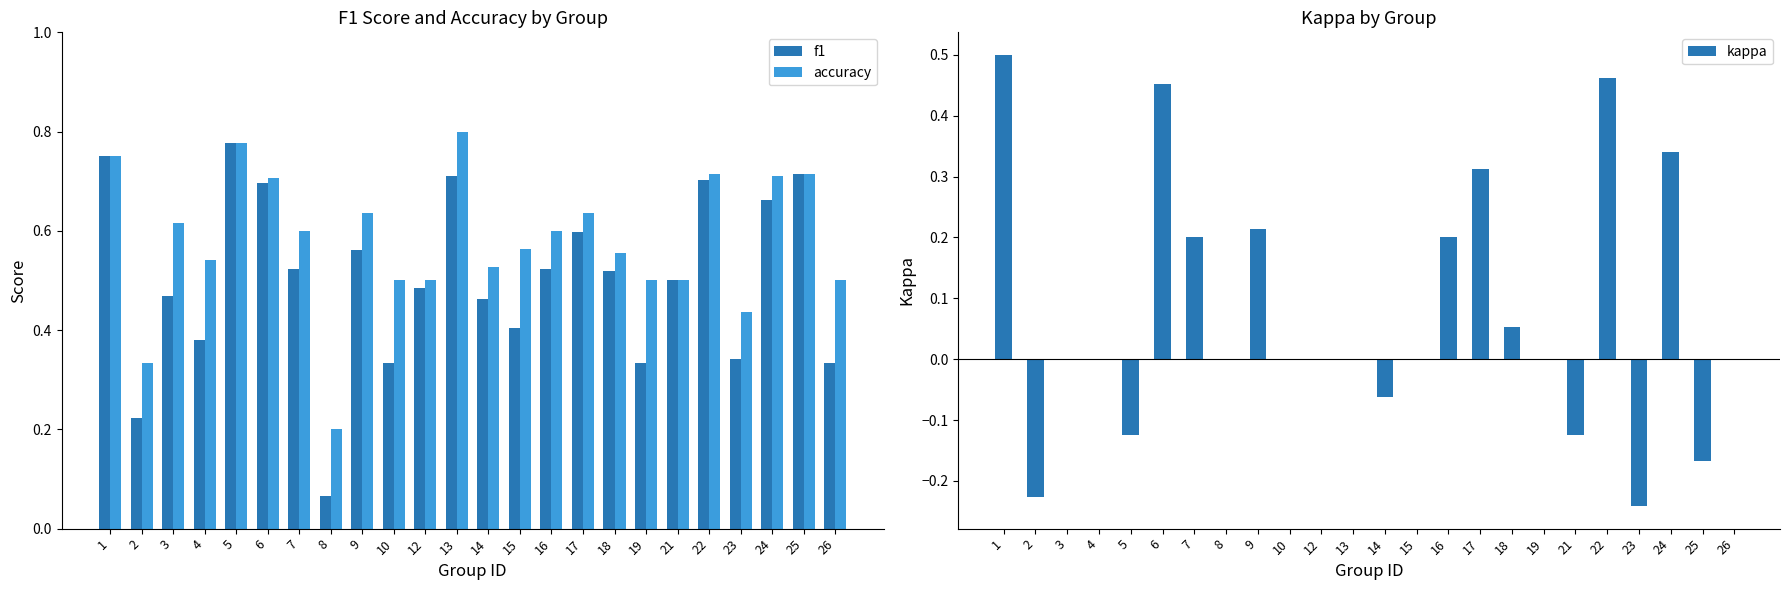

Is the value of accuracy at 16 greater than the value of kappa at 8?

Yes